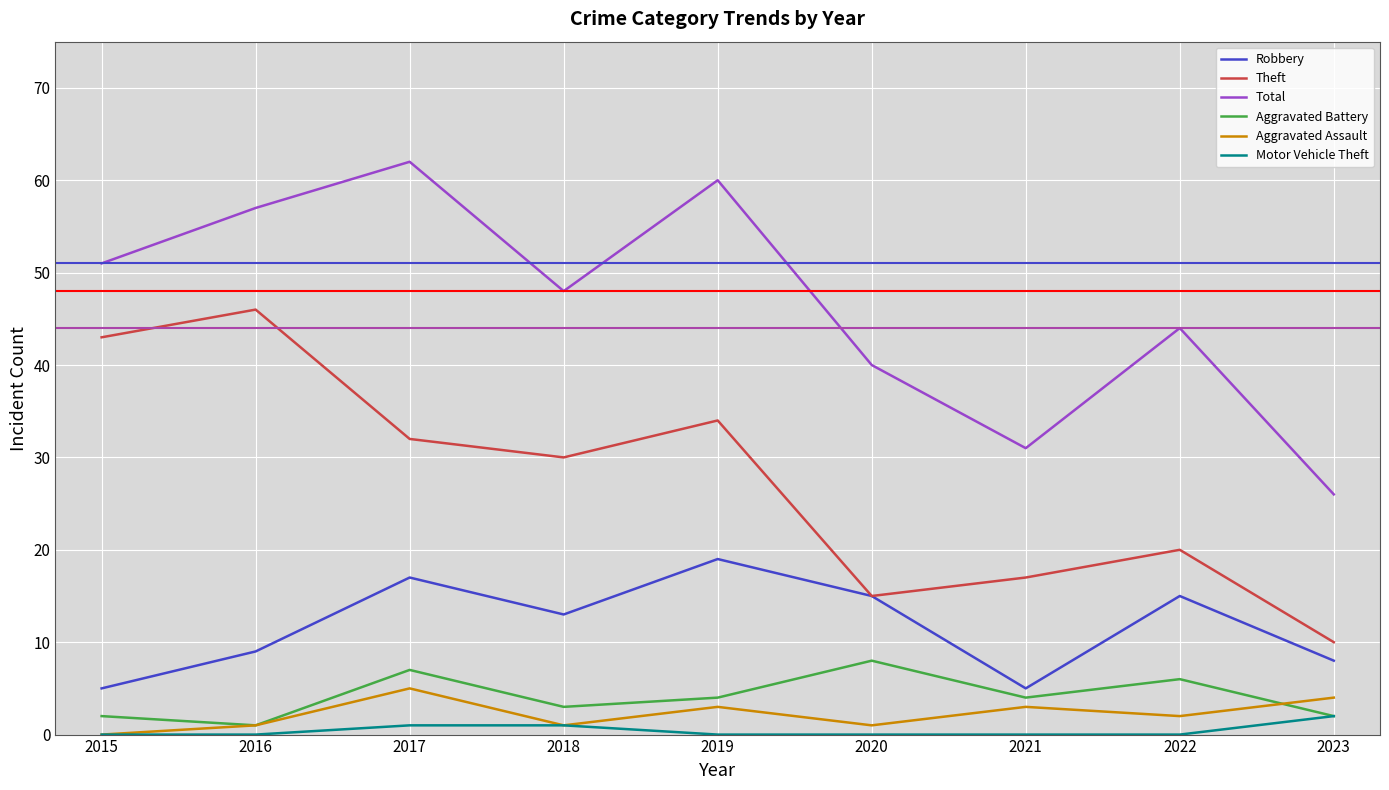

Rank the categories by Theft value from highest to lowest.

2016, 2015, 2019, 2017, 2018, 2022, 2021, 2020, 2023